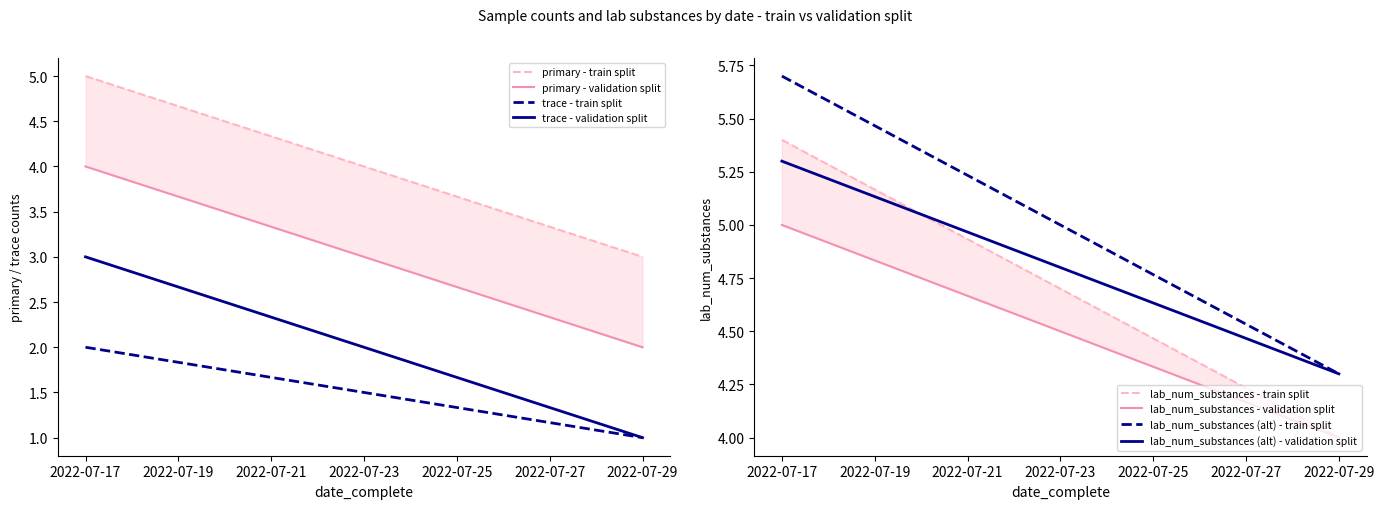

Which series has the widest spread of values?

primary (train)